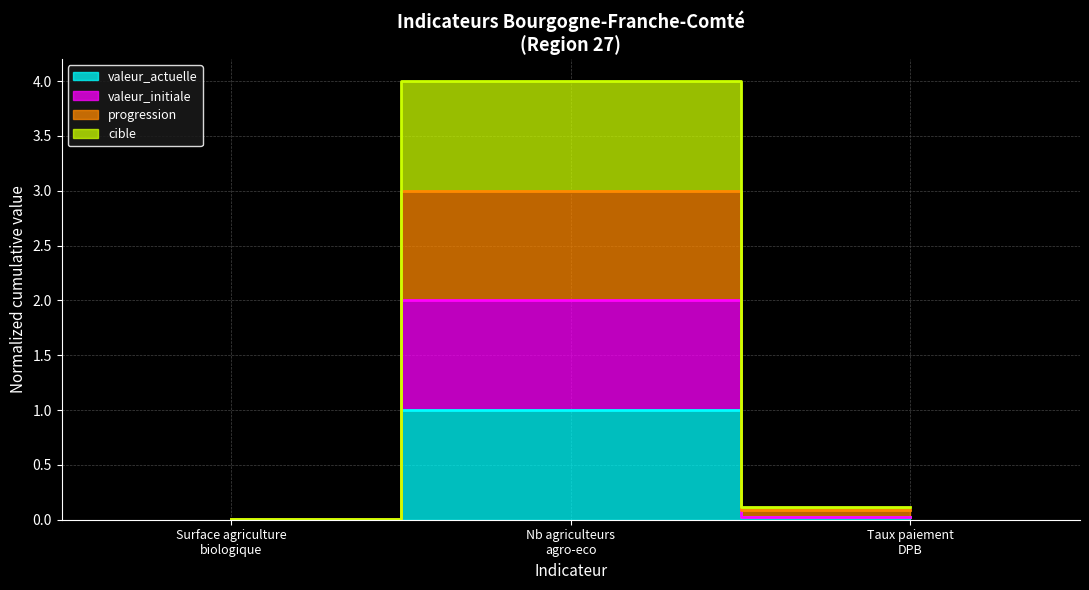

At Surface agriculture
biologique, list the series in order from smallest to largest.

valeur_actuelle, valeur_initiale, progression, cible